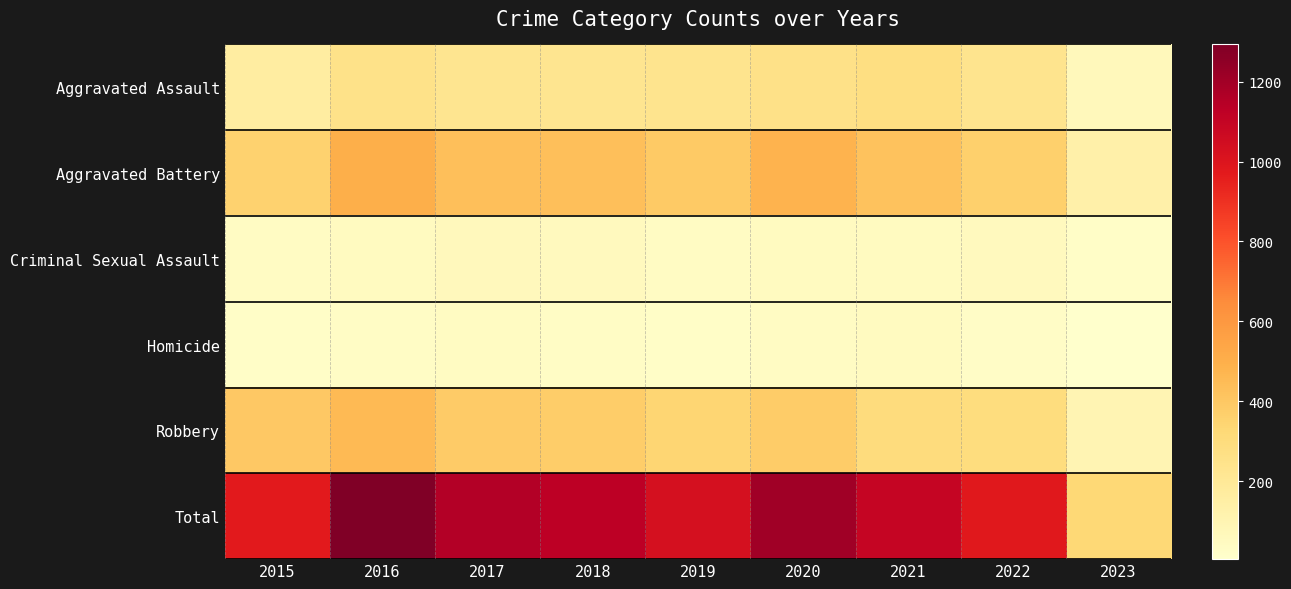

Reading right to left, extract all data points from this chart.

Aggravated Assault: 2023=68	2022=235	2021=279	2020=261	2019=235	2018=231	2017=230	2016=255	2015=163
Aggravated Battery: 2023=132	2022=365	2021=420	2020=478	2019=388	2018=436	2017=434	2016=501	2015=354
Criminal Sexual Assault: 2023=22	2022=56	2021=50	2020=49	2019=40	2018=56	2017=62	2016=49	2015=38
Homicide: 2023=5	2022=29	2021=46	2020=39	2019=24	2018=31	2017=42	2016=33	2015=23
Robbery: 2023=97	2022=295	2021=300	2020=378	2019=340	2018=375	2017=386	2016=455	2015=393
Total: 2023=324	2022=980	2021=1095	2020=1205	2019=1027	2018=1129	2017=1154	2016=1293	2015=971